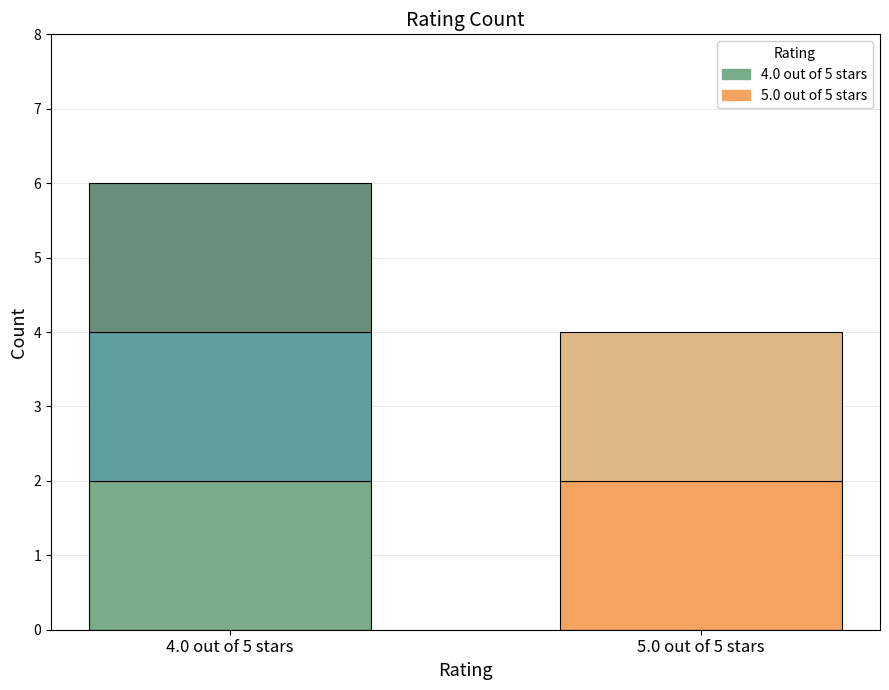

How many values in 5.0 out of 5 stars are above zero?

1